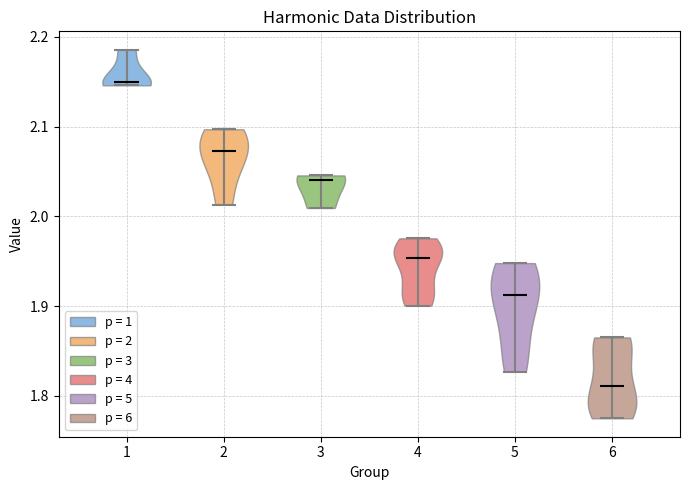

Reading left to right, read every violin against the y-axis: where its median line is, and the lowest and highest points it reaches. The values are not printed on the chart, so give them approximately, as read against the axis.

1: median line 2.15, lowest point 2.15, highest point 2.19
2: median line 2.07, lowest point 2.01, highest point 2.10
3: median line 2.04, lowest point 2.01, highest point 2.05
4: median line 1.95, lowest point 1.90, highest point 1.98
5: median line 1.91, lowest point 1.83, highest point 1.95
6: median line 1.81, lowest point 1.77, highest point 1.86